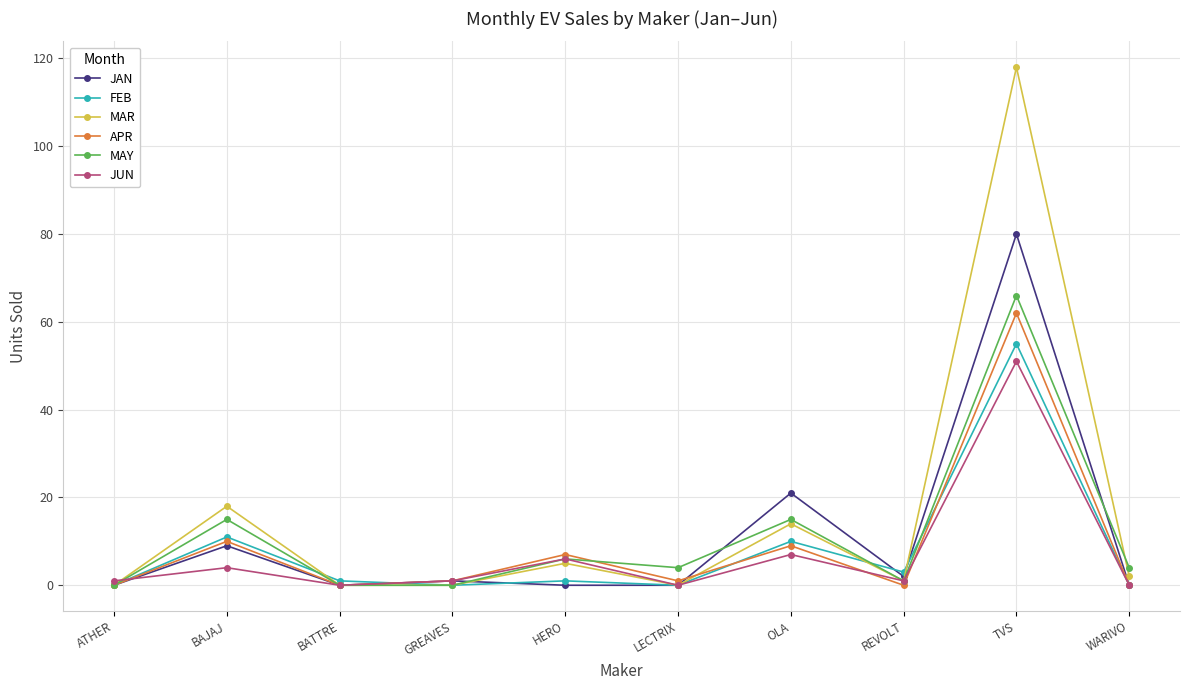

At which label does FEB first exceed 1?

BAJAJ